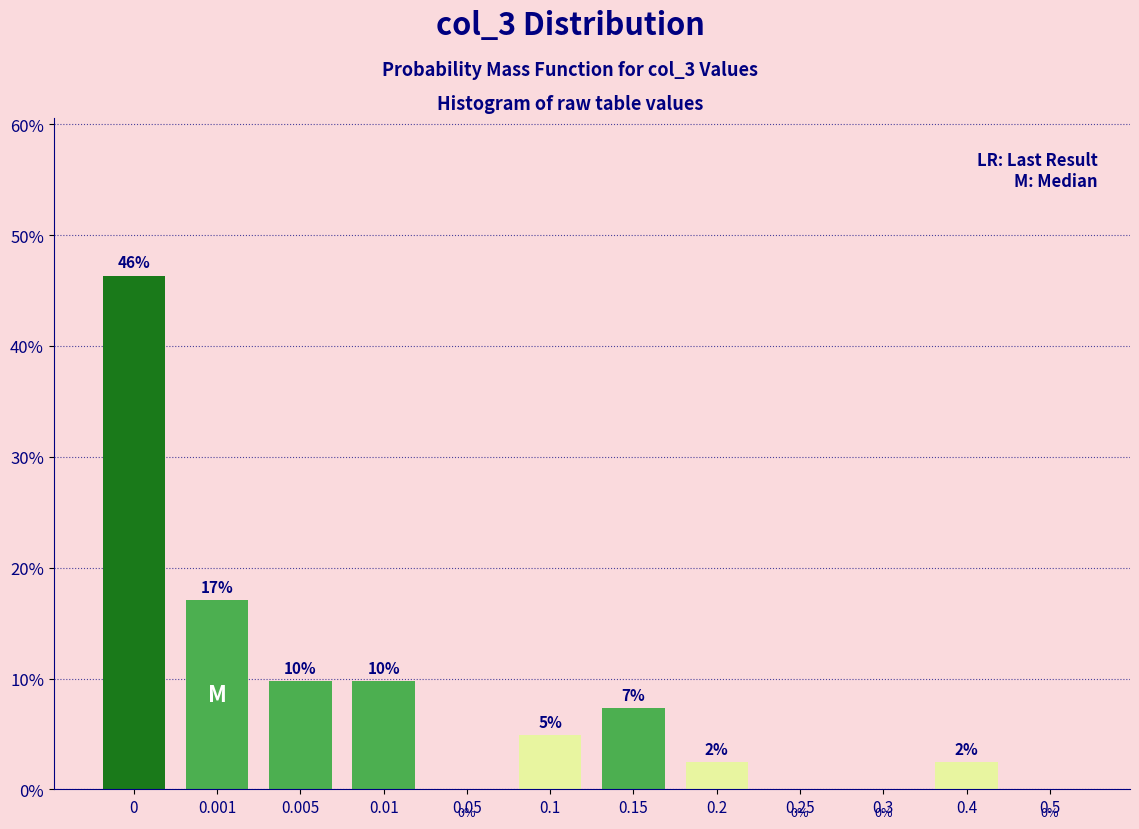

Are the bars horizontal?

No